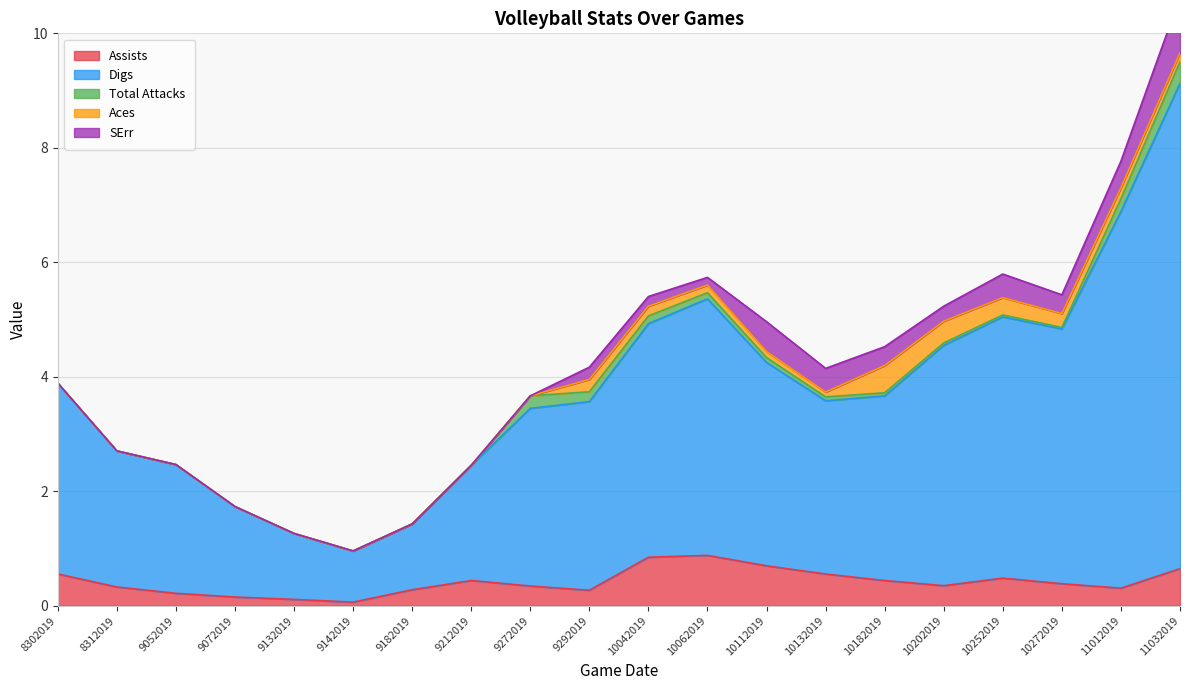

What is the maximum value shown in the chart?

8.5